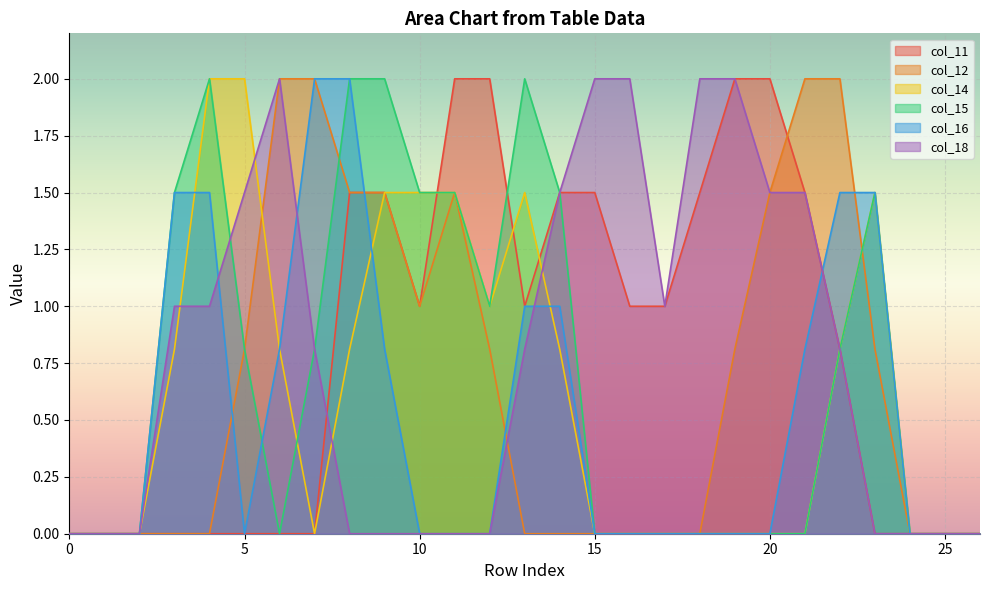

Where is the first local maximum for col_14?

13